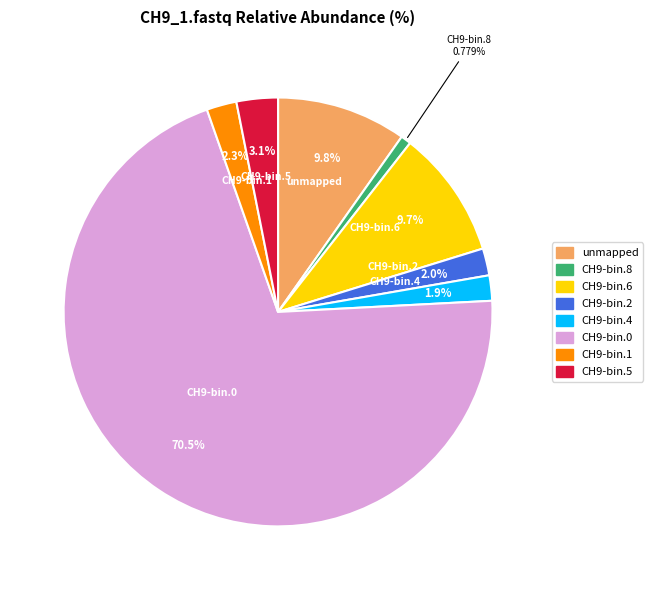

Which category has the smallest portion of the pie?

CH9-bin.8